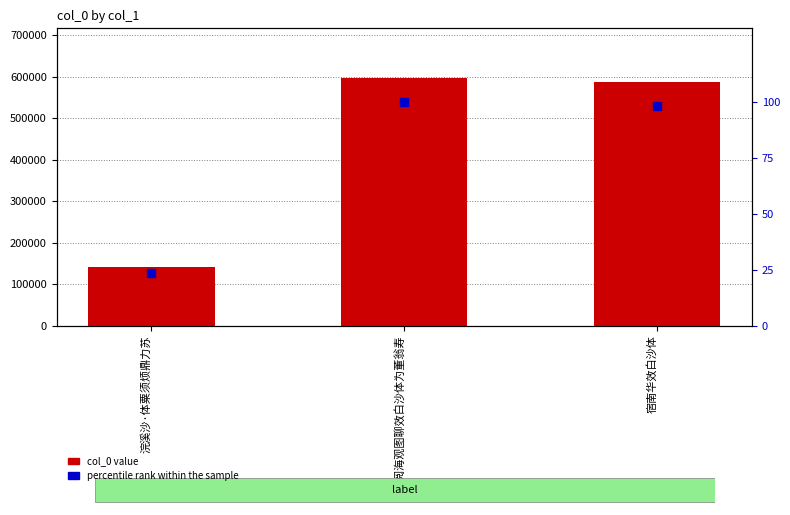

How many data points in percentile rank are less than 98?

1